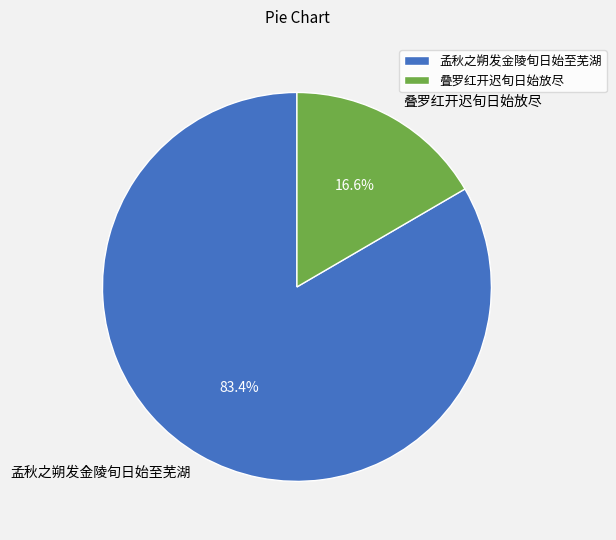

Is 孟秋之朔发金陵旬日始至芜湖 the majority of the pie?

Yes